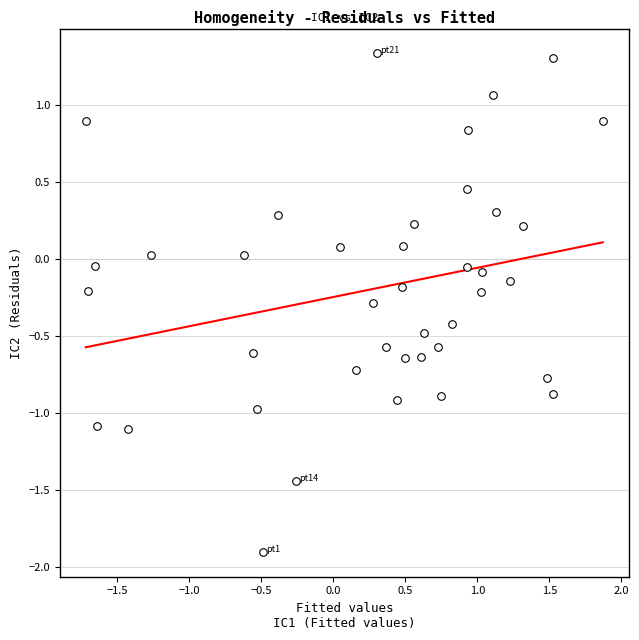

What is the range of X values (max minus min)?

3.6